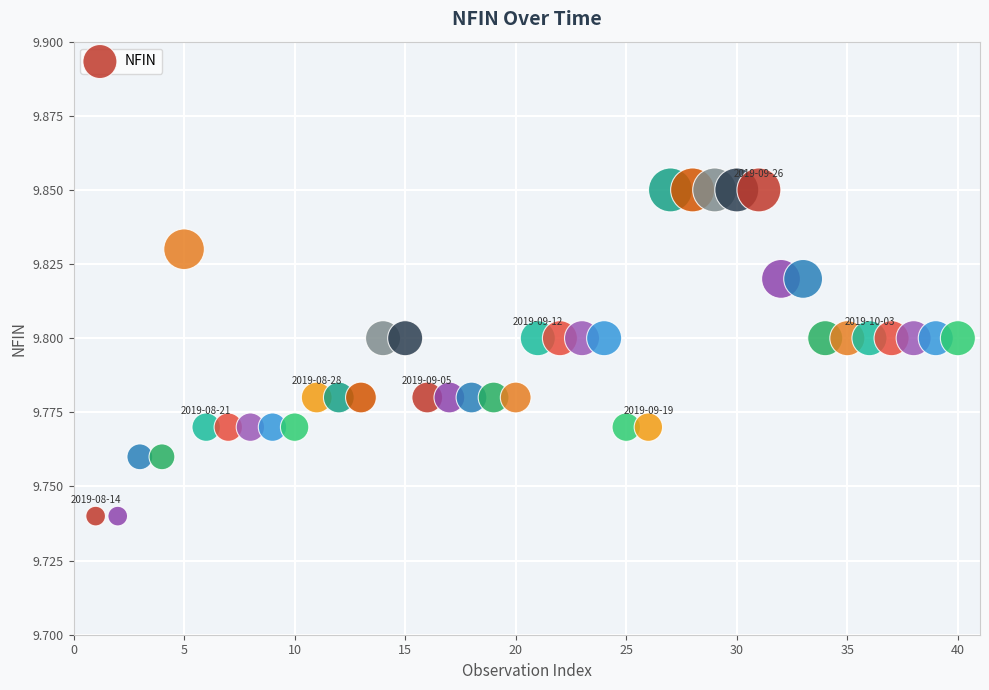

What is the range of X values (max minus min)?

39.0